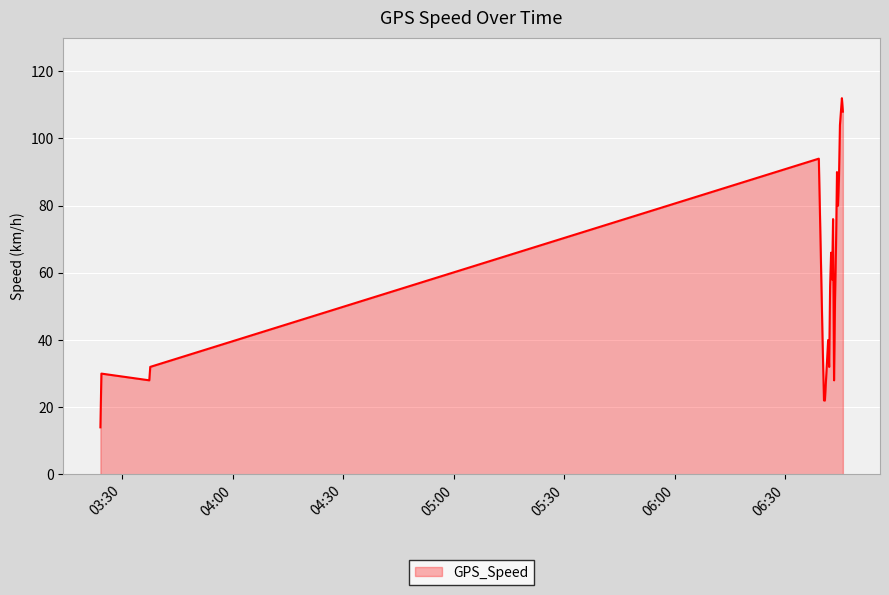

Does the chart have visible grid lines?

Yes